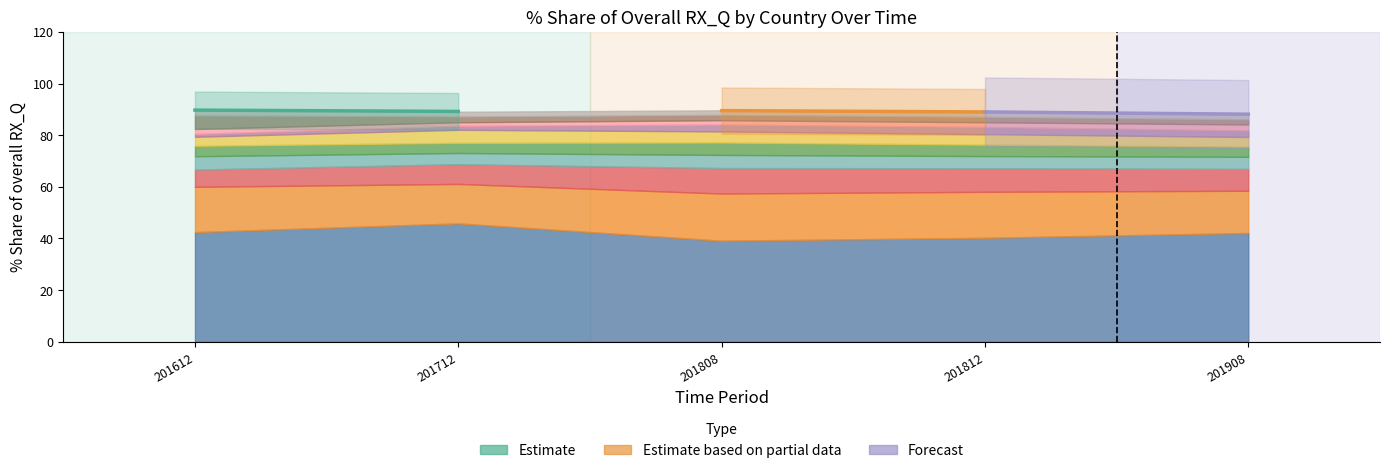

True or false: Estimate has a value of 89.2 at 201712.

True